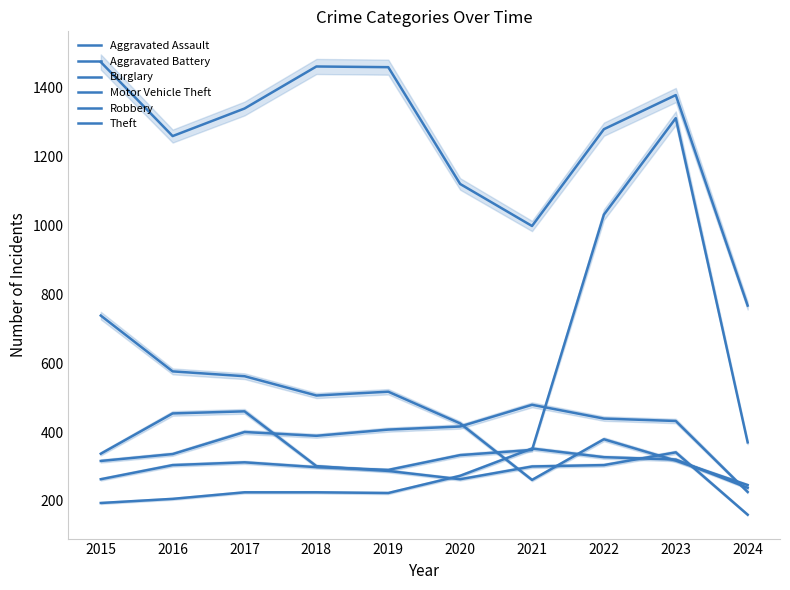

After their last crossing, which series has the higher values: Burglary or Robbery?

Burglary